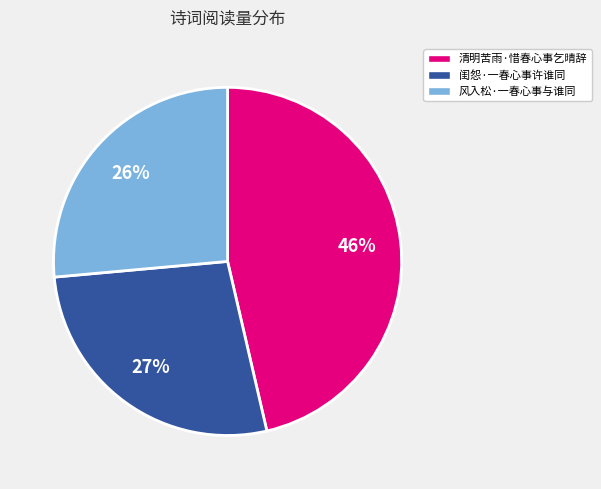

Is the sum of 风入松·一春心事与谁同 and 清明苦雨·惜春心事乞晴辞 greater than half?

Yes